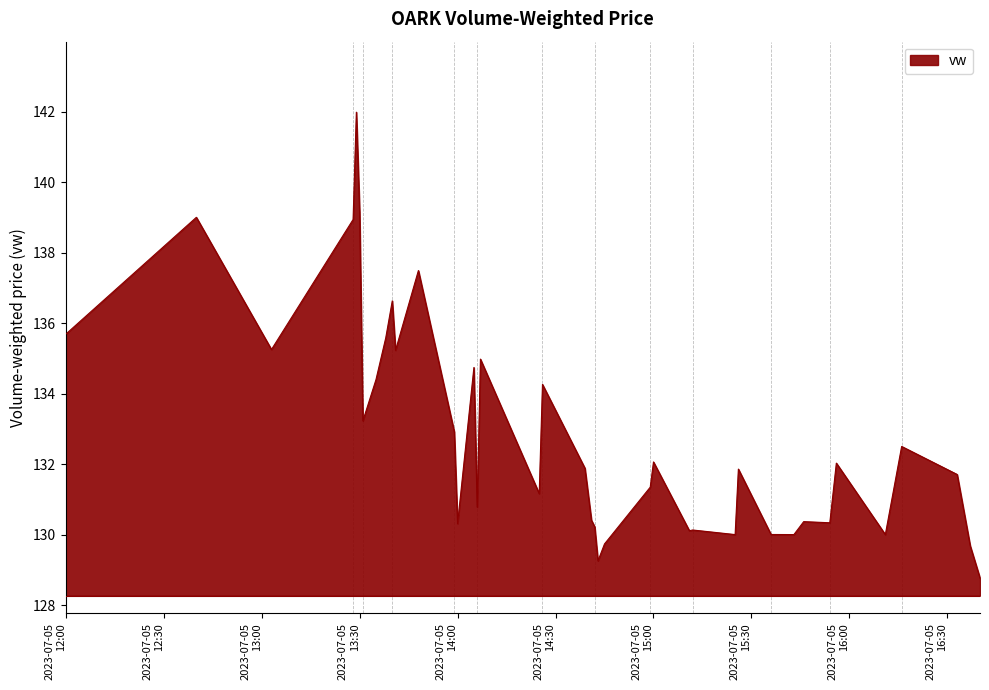

What is the difference between the maximum and minimum values?

13.2